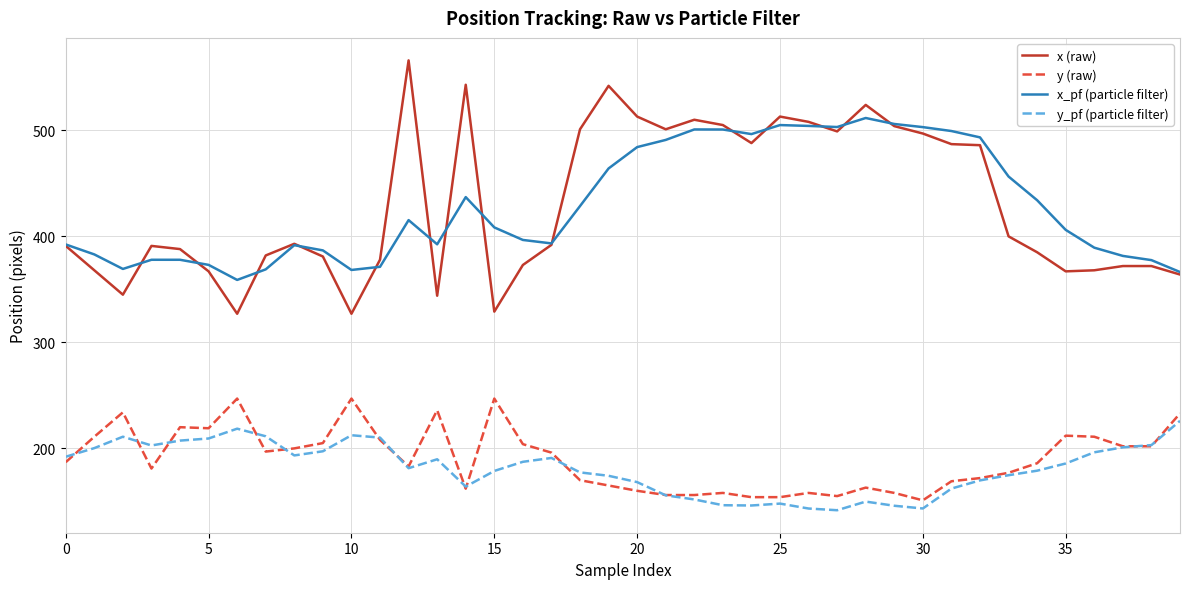

Which series has the widest spread of values?

x (raw)